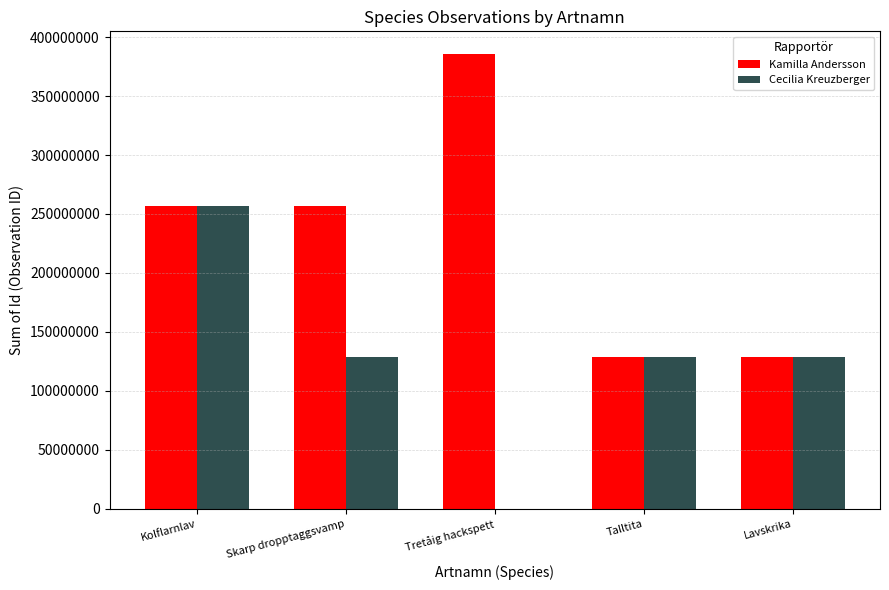

What is the sum of all Cecilia Kreuzberger values?

642665851